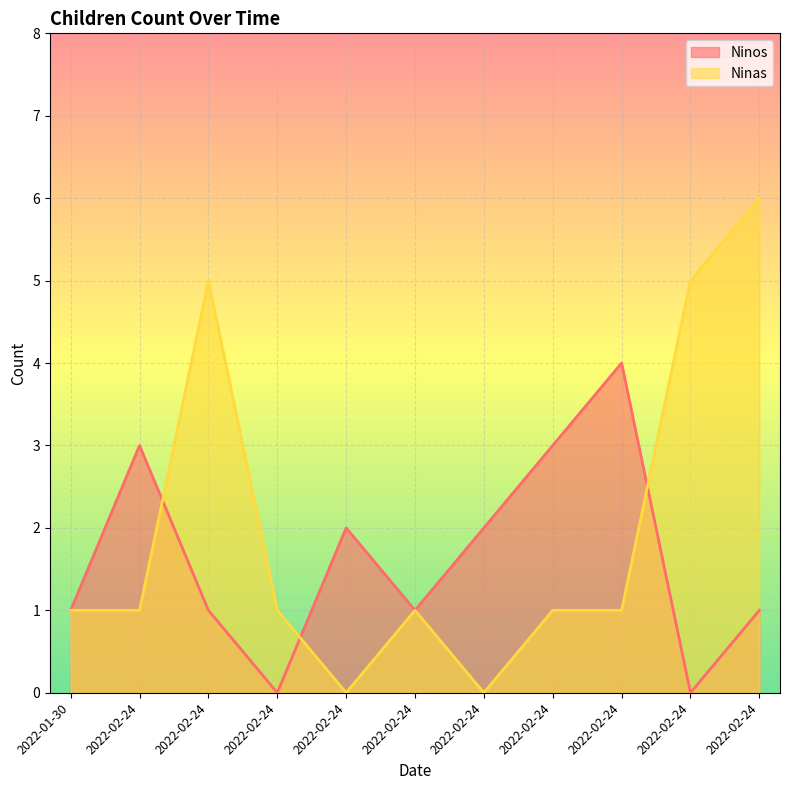

True or false: Ninas has more than 2 points higher than both neighbors.

False